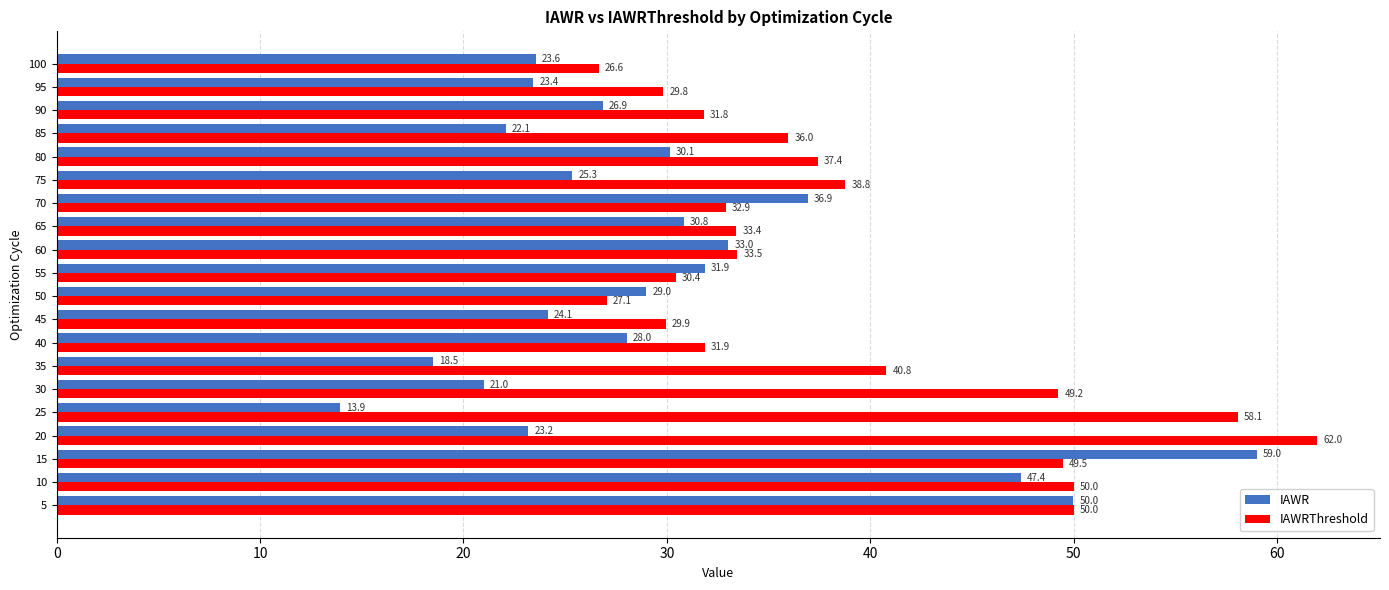

True or false: IAWR has a value of 36.9 at 70.

True